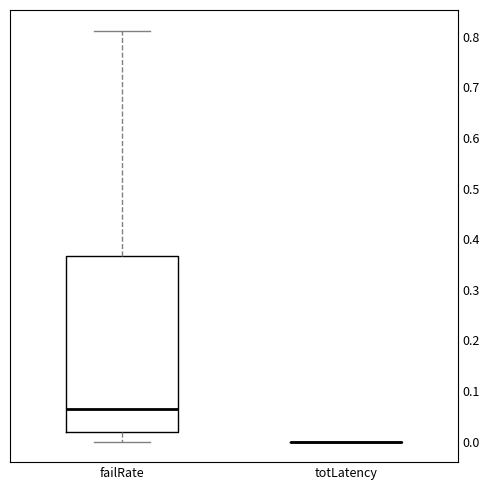

Where does the median line of the box for failRate sit on the y-axis? The values are not printed on the chart, so give them approximately, as read against the axis.

0.07